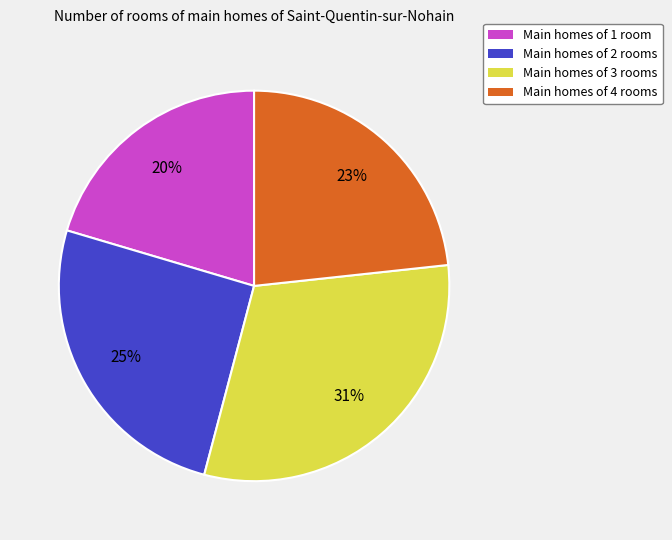

How many slices are in this pie chart?

4